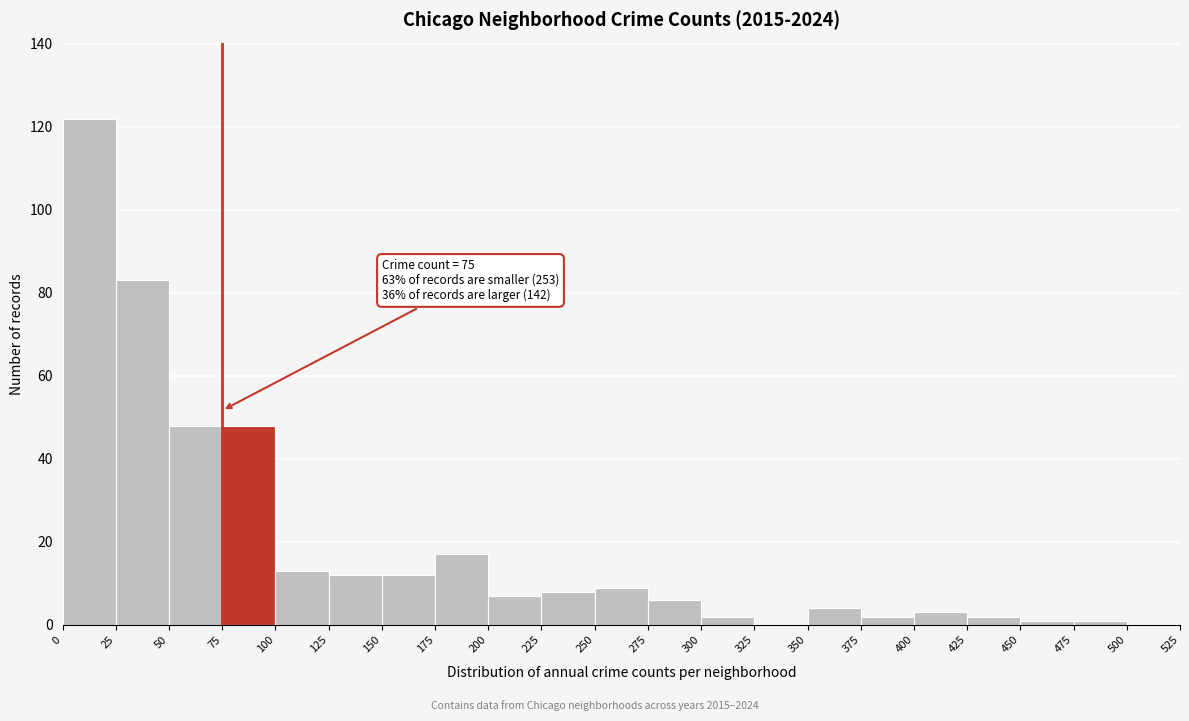

Over which range of the x-axis is the bar tallest?

0 to 25